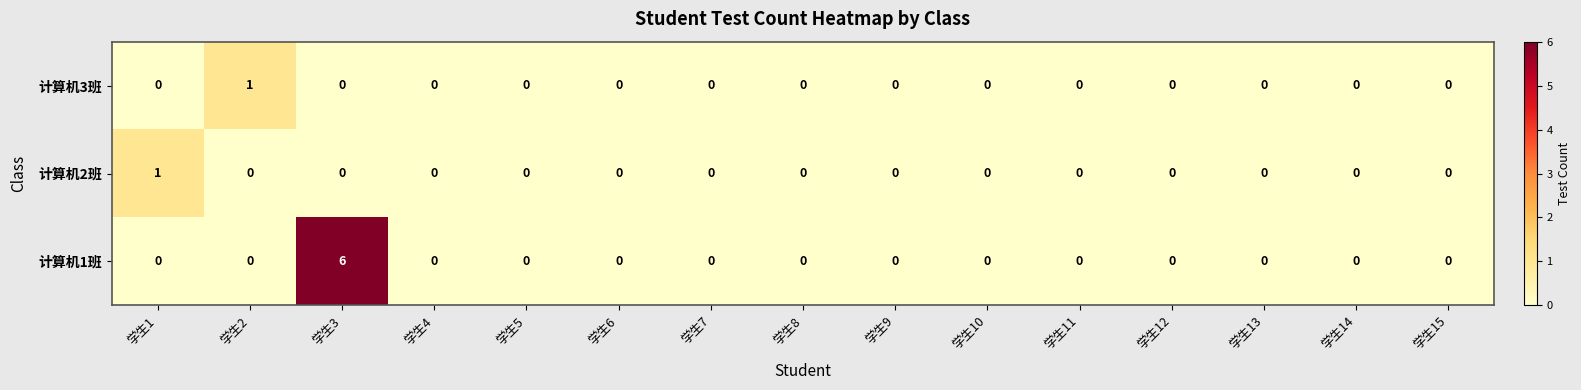

Count the number of categories in the chart.

15